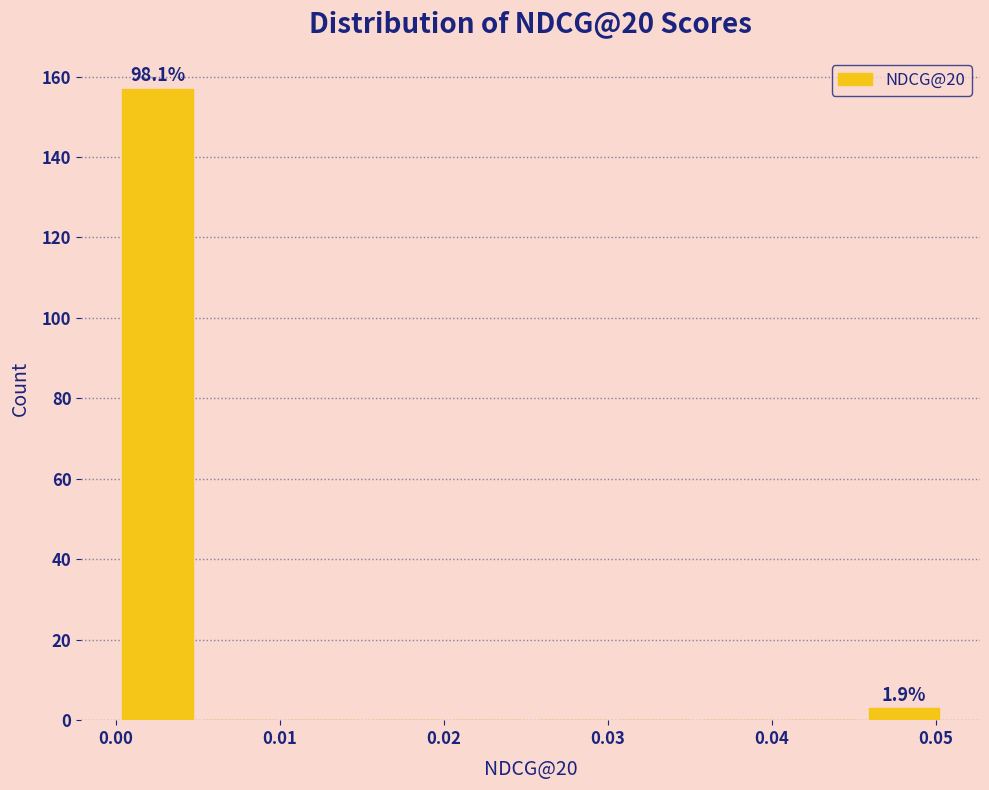

Which range on the x-axis has the tallest bar?

0.000 to 0.005